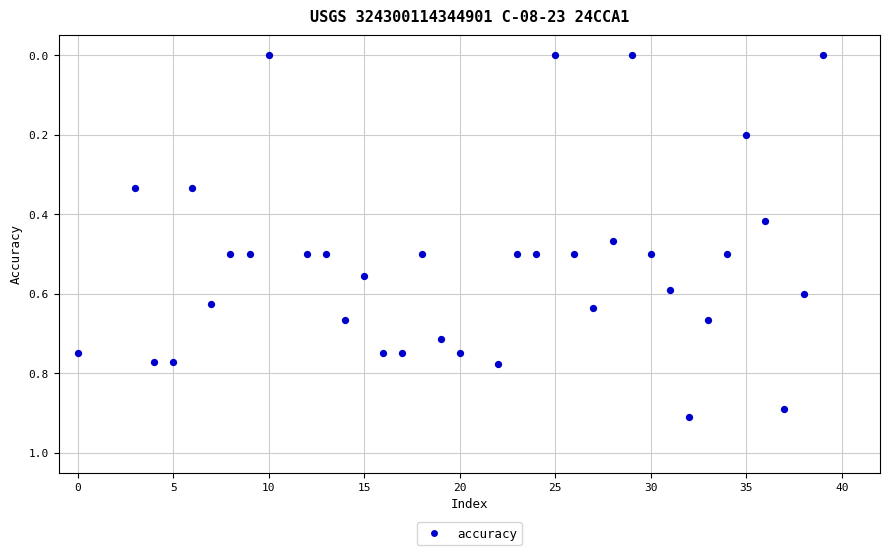

What is the range of X values (max minus min)?

39.0